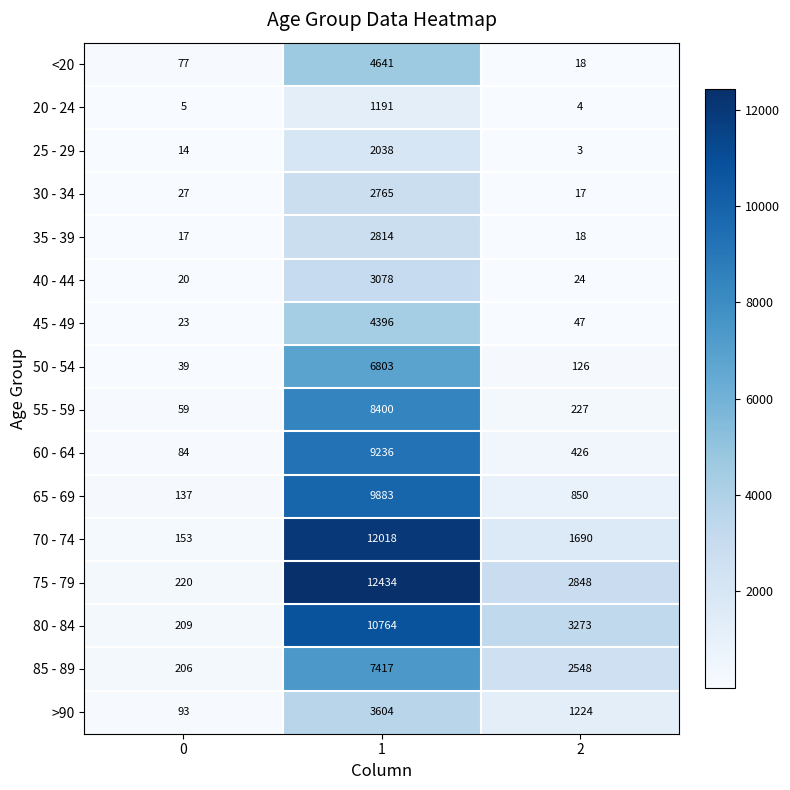

What is the approximate value of 35 - 39 at 2?

18